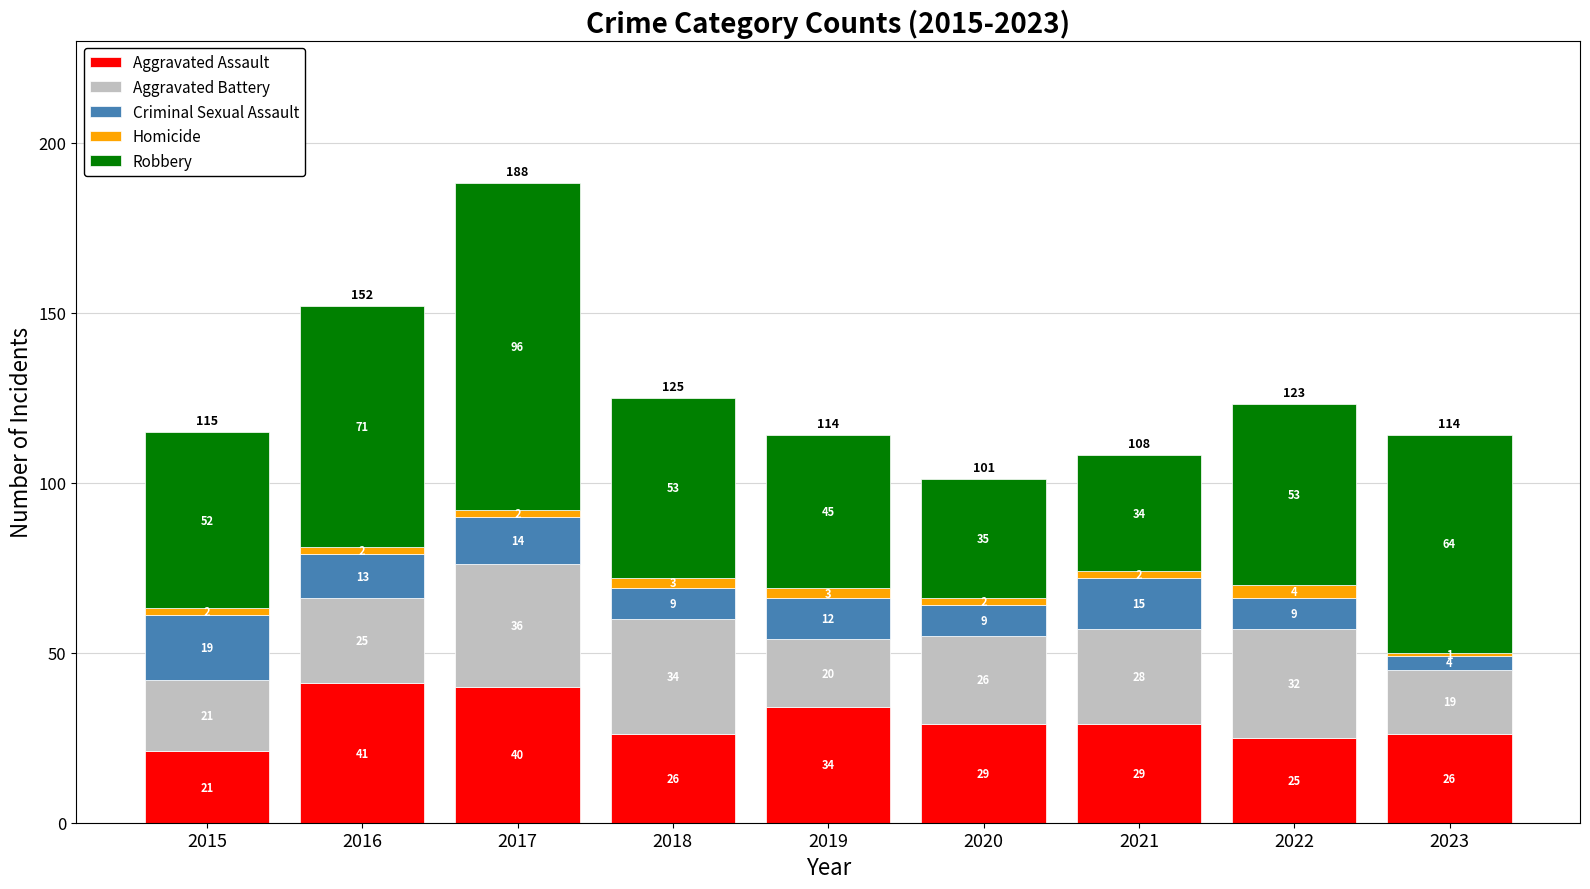

Which category has the lowest value in the Aggravated Assault series?

2015